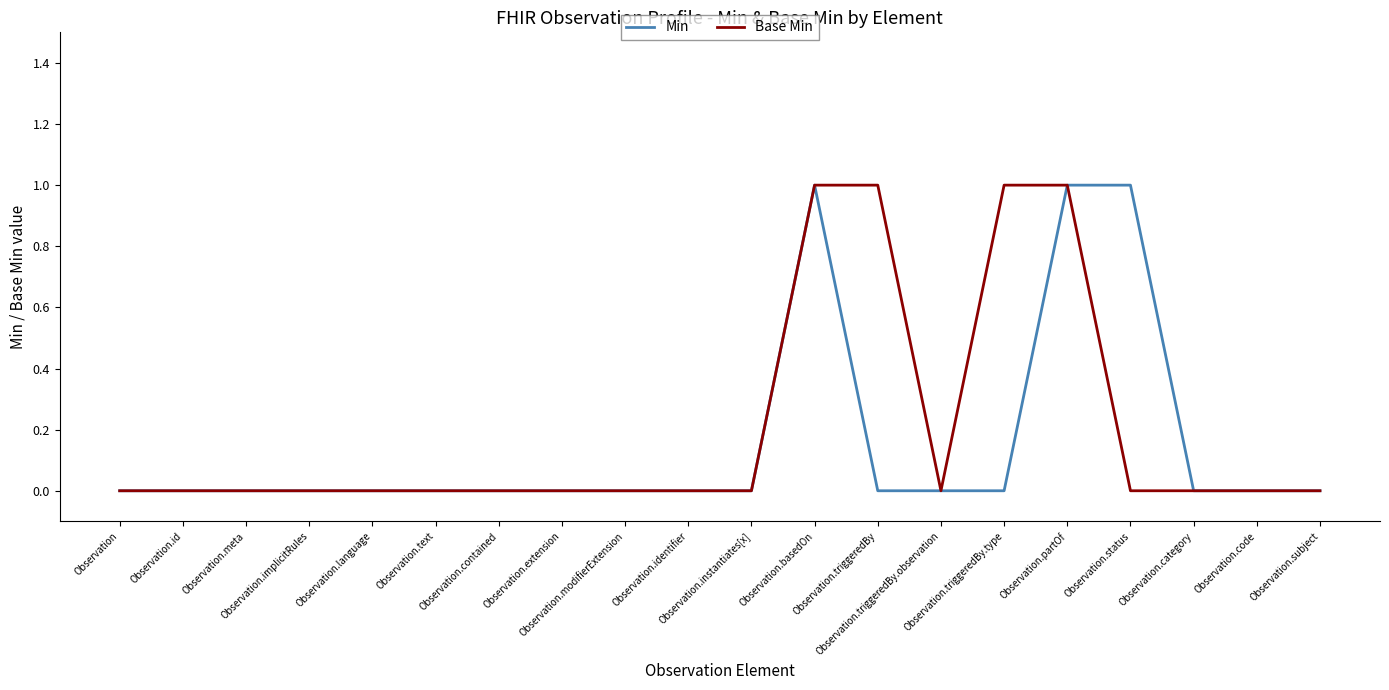

Reading left to right, extract all data points from this chart.

Min: Observation=0	Observation.id=0	Observation.meta=0	Observation.implicitRules=0	Observation.language=0	Observation.text=0	Observation.contained=0	Observation.extension=0	Observation.modifierExtension=0	Observation.identifier=0	Observation.instantiates[x]=0	Observation.basedOn=1	Observation.triggeredBy=0	Observation.triggeredBy.observation=0	Observation.triggeredBy.type=0	Observation.partOf=1	Observation.status=1	Observation.category=0	Observation.code=0	Observation.subject=0
Base Min: Observation=0	Observation.id=0	Observation.meta=0	Observation.implicitRules=0	Observation.language=0	Observation.text=0	Observation.contained=0	Observation.extension=0	Observation.modifierExtension=0	Observation.identifier=0	Observation.instantiates[x]=0	Observation.basedOn=1	Observation.triggeredBy=1	Observation.triggeredBy.observation=0	Observation.triggeredBy.type=1	Observation.partOf=1	Observation.status=0	Observation.category=0	Observation.code=0	Observation.subject=0